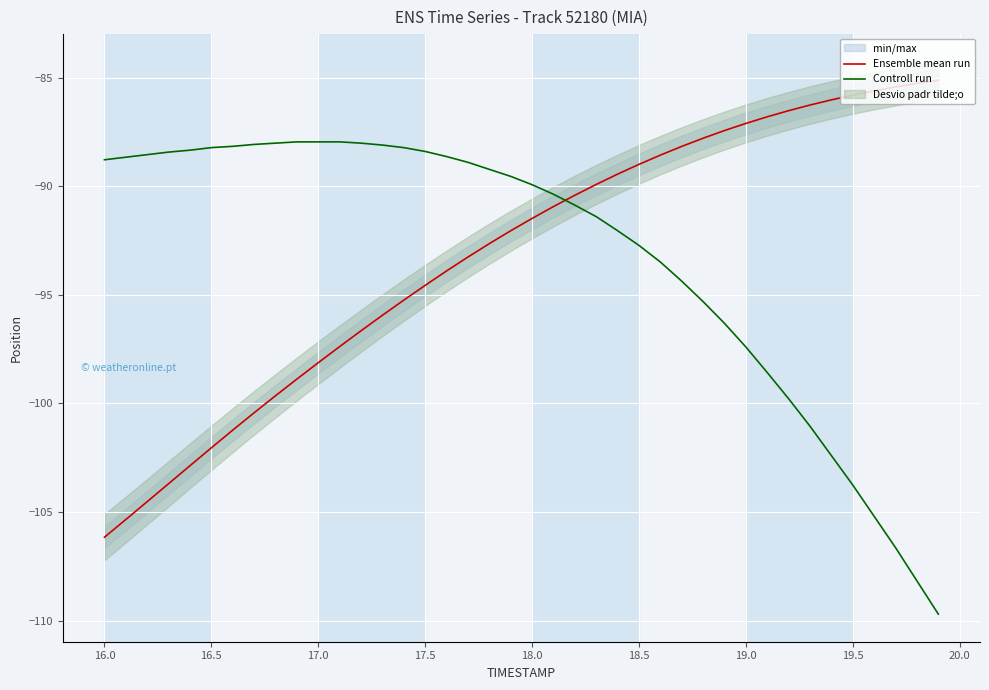

The value of Ensemble mean run at 18.5 is -143.2. True or false?

False